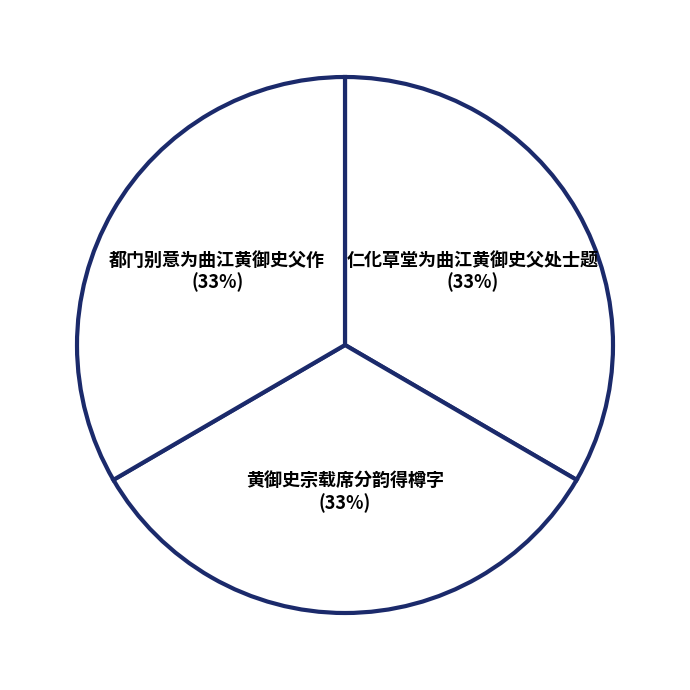

Count the number of slices in the pie.

3